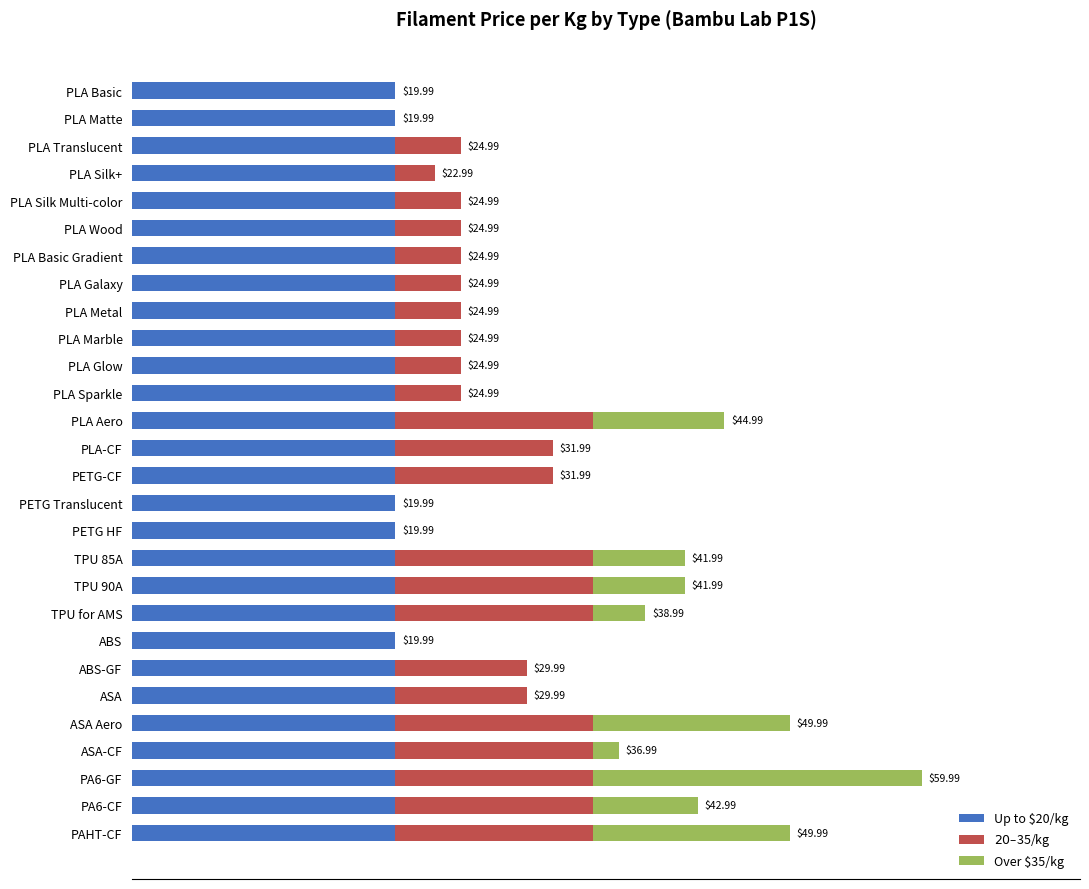

Does the chart contain any negative values?

No